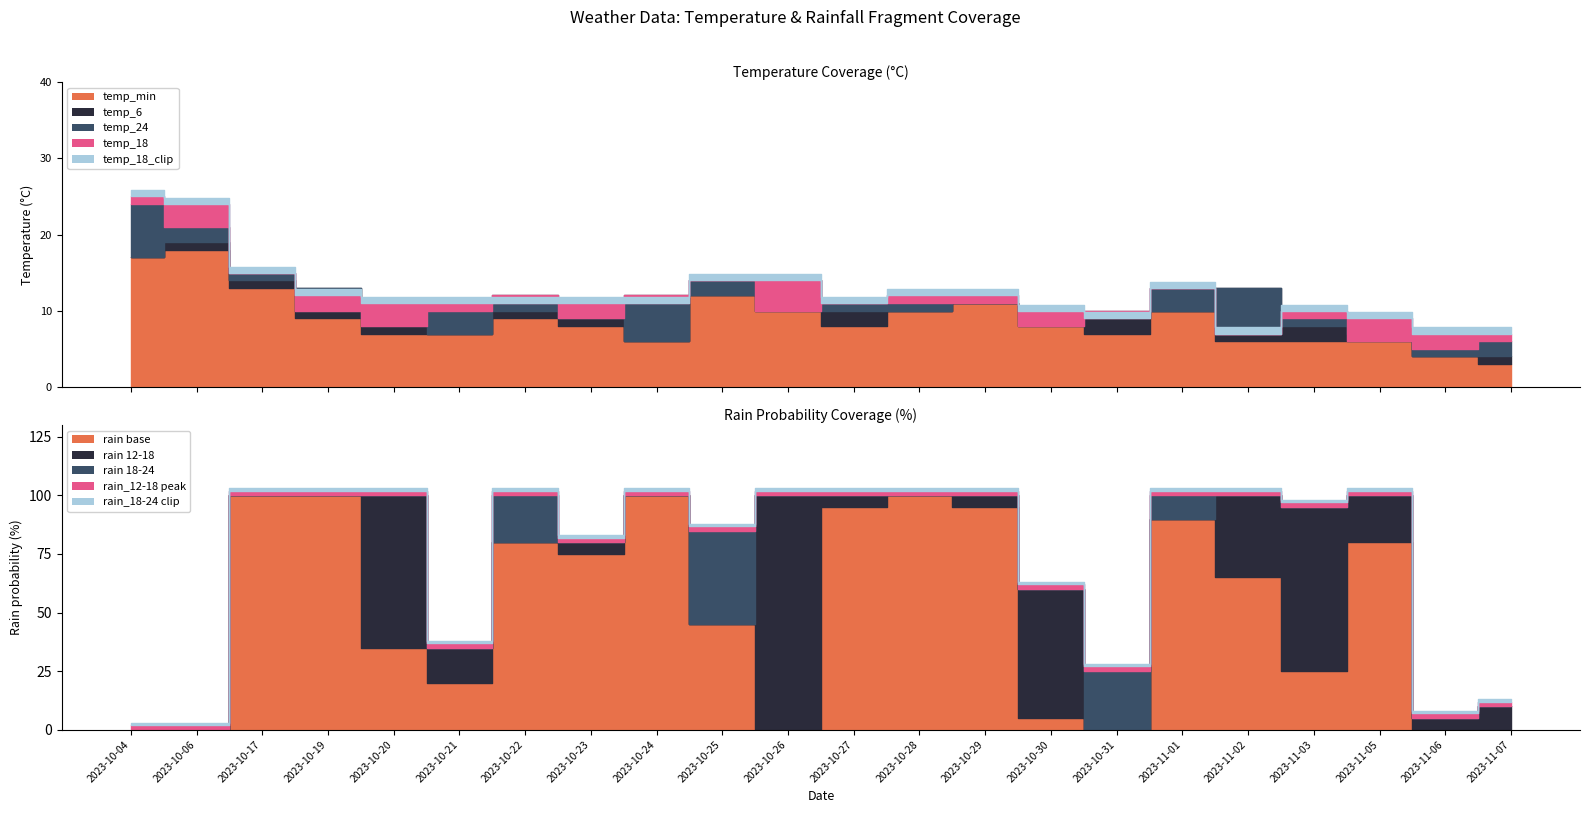

Which series changed the most between 2023-10-27 and 2023-11-06?

rain_12-18